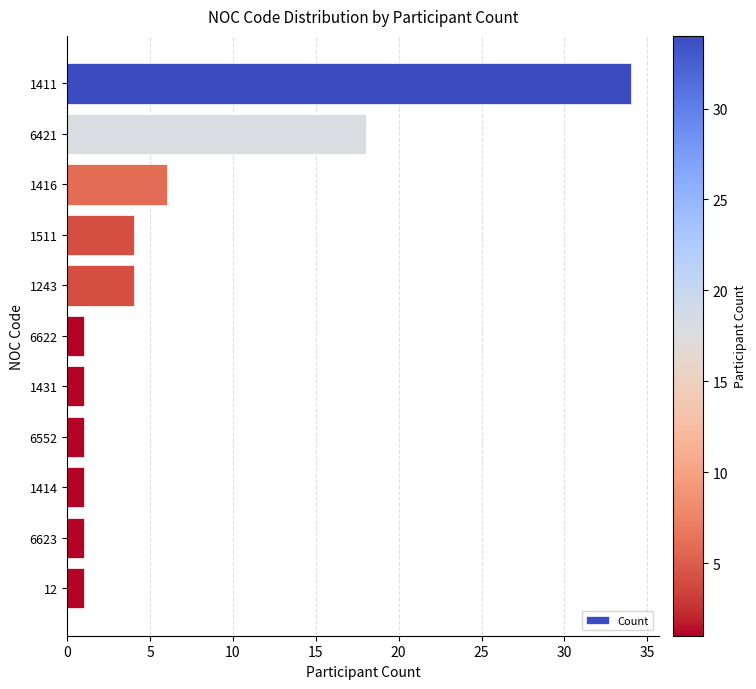

Which category has the highest value across all series?

1411